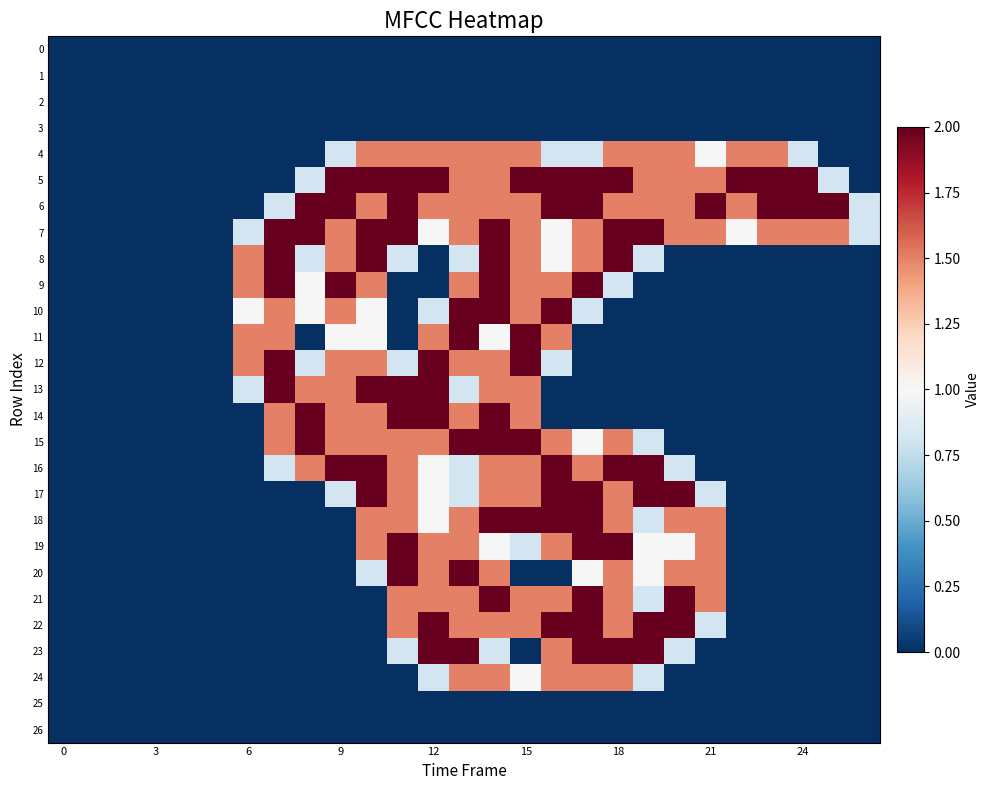

At how many categories does at least one series exceed 0?

21